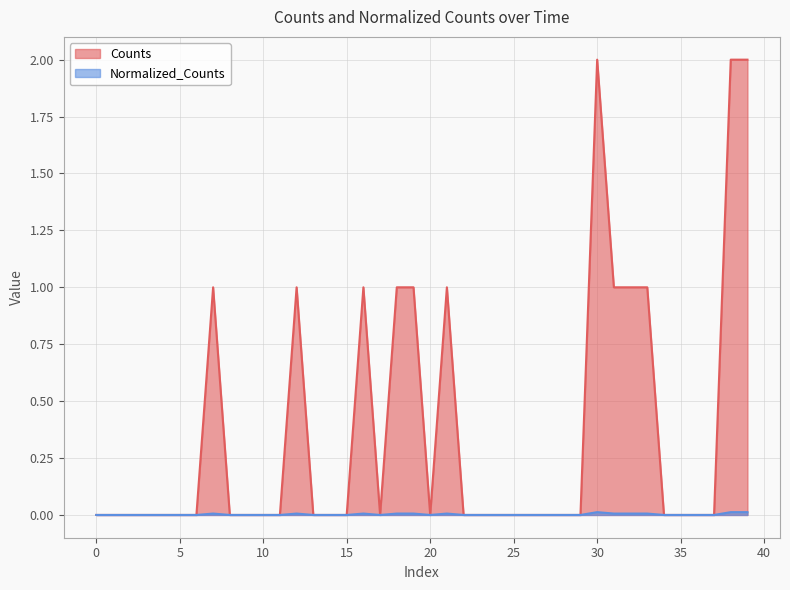

List the series in order of their peak value, highest first.

Counts, Normalized_Counts